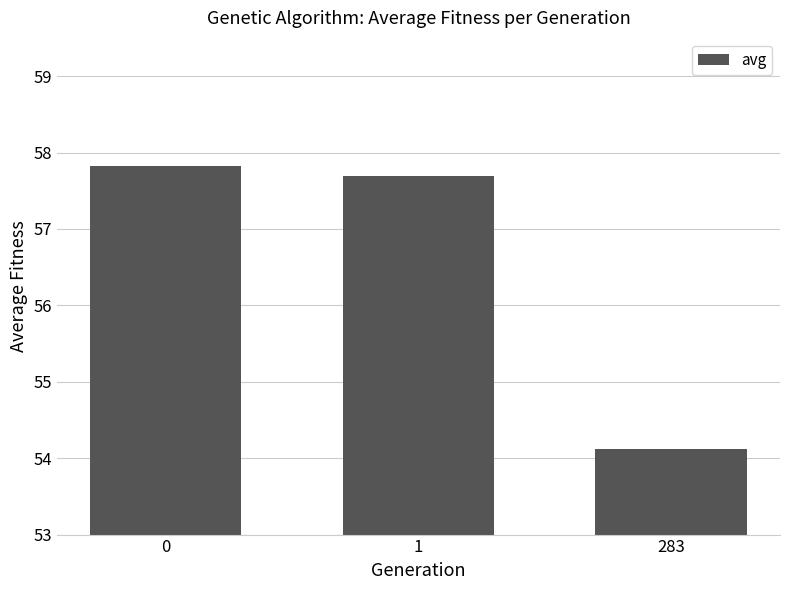

Reading left to right, what are all the values shown in this chart?

0=57.8	1=57.7	283=54.1